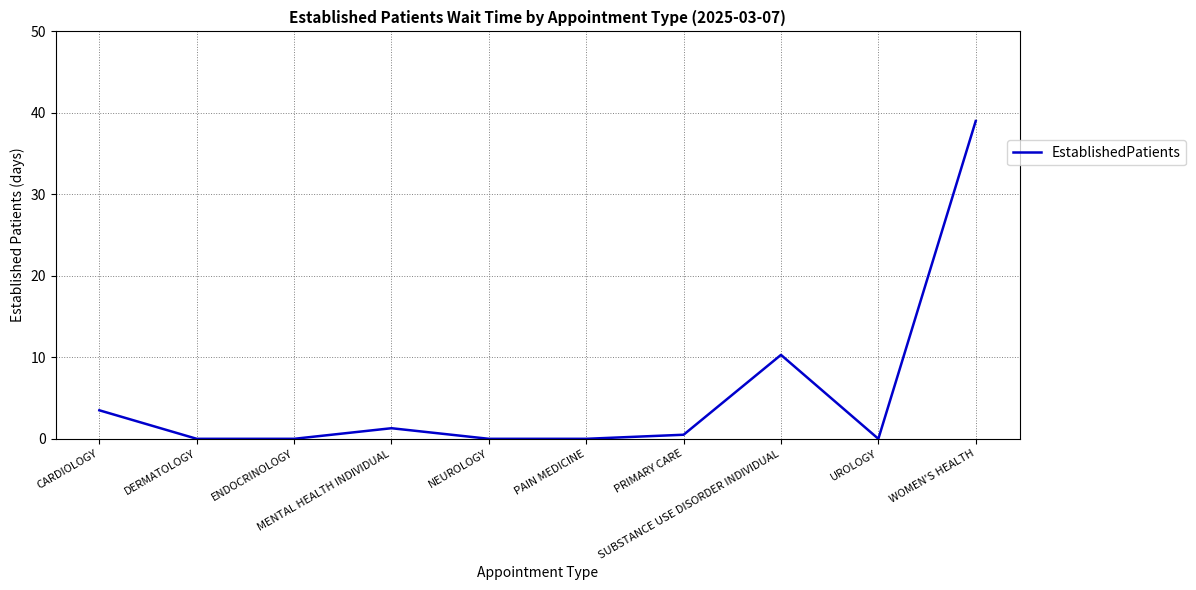

What is the difference between the maximum and minimum values?

39.0